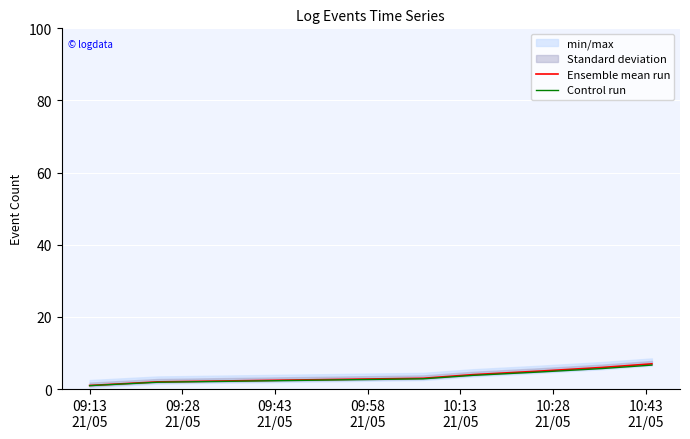

True or false: Control run has a value of 0.5 at 09:28
21/05.

False